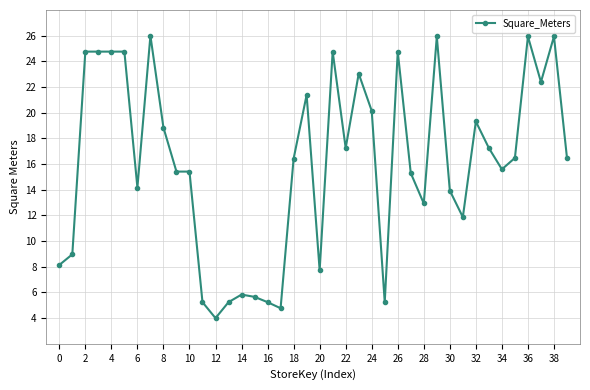

True or false: the data has more than 2 interior local peaks.

True